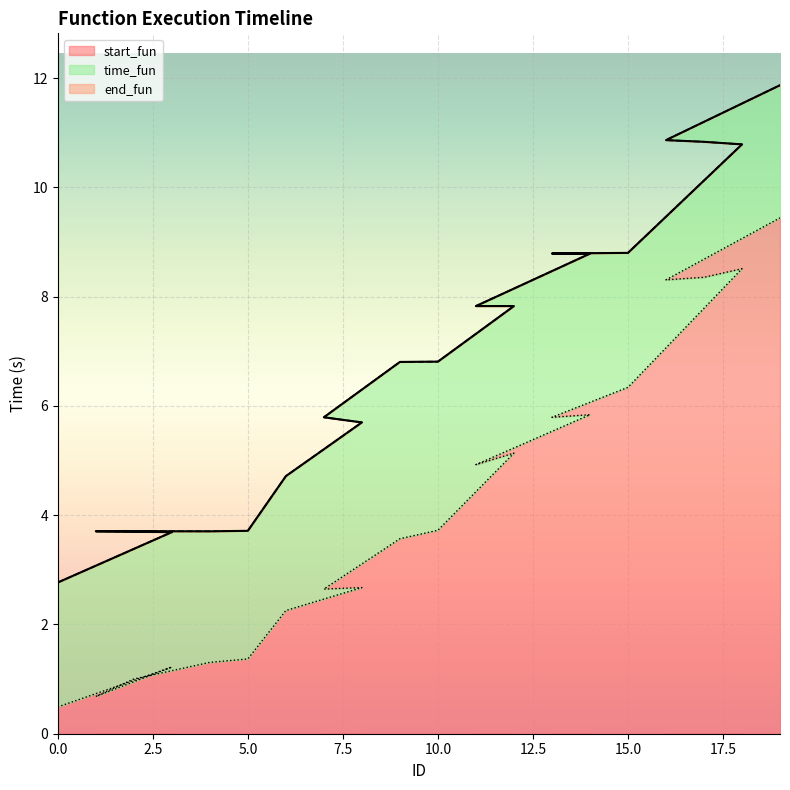

What is the difference between the second highest and minimum values in the start_fun series?

8.0